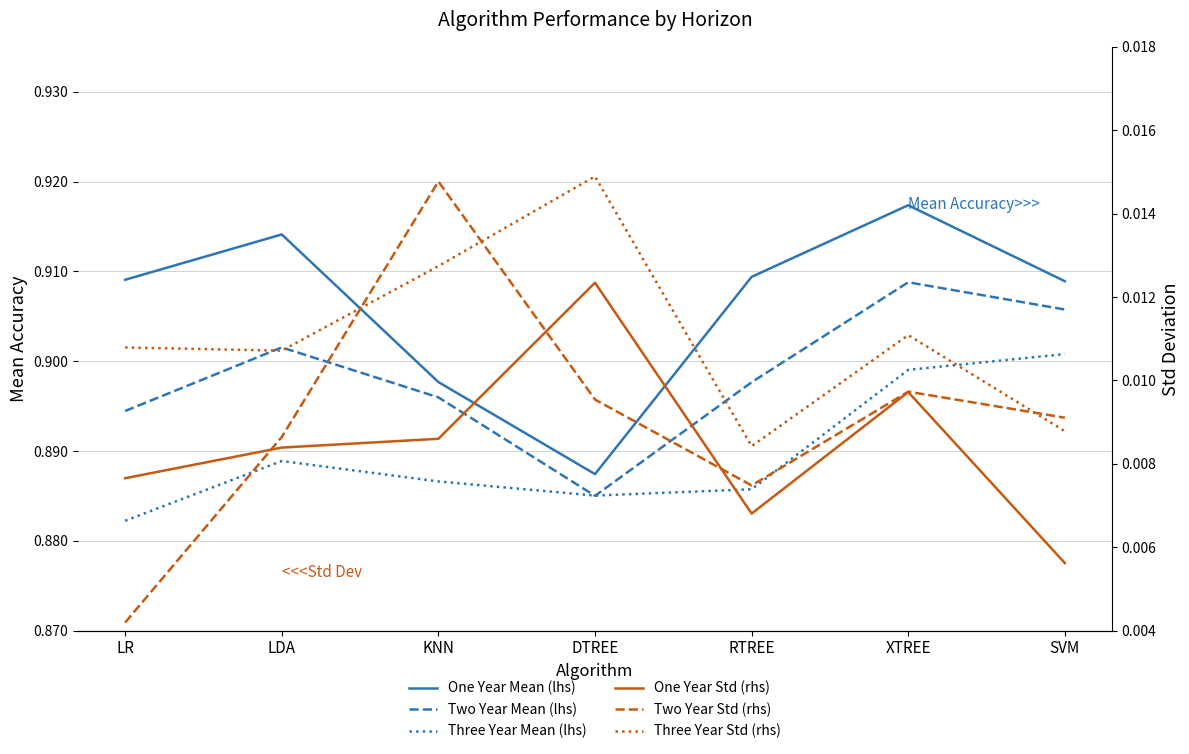

Is it true that Three Year Std (rhs) equals 0.0 at SVM?

False